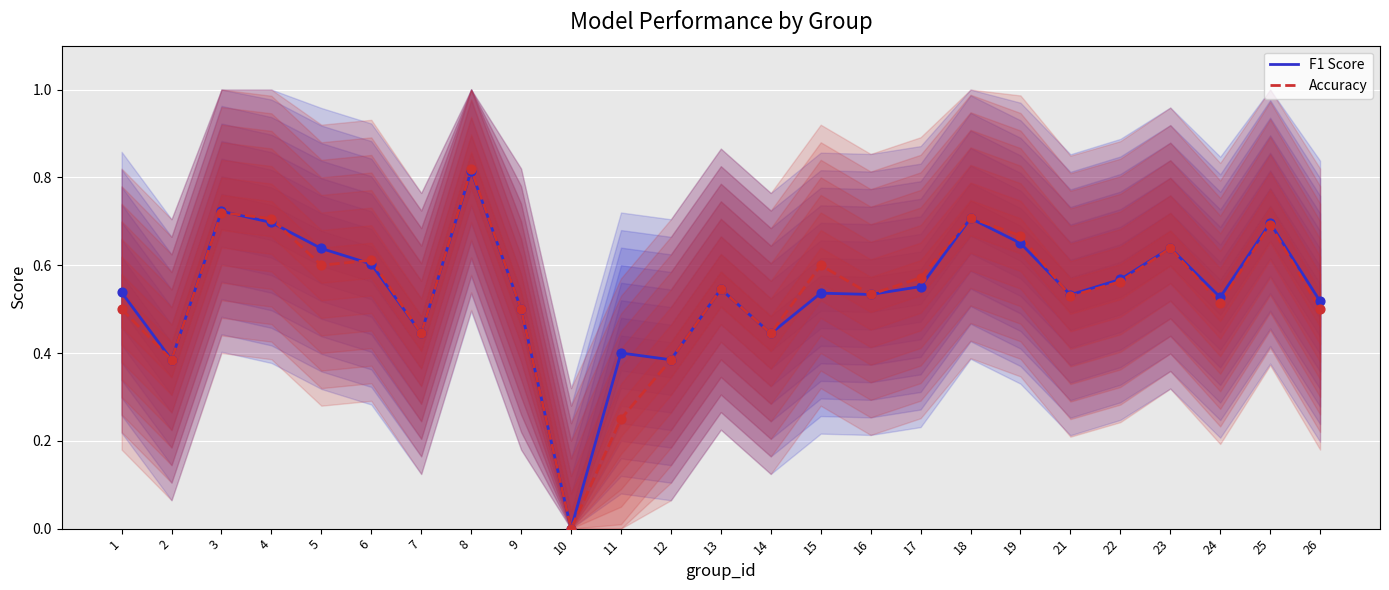

Which series has the largest total across all categories?

F1 Score